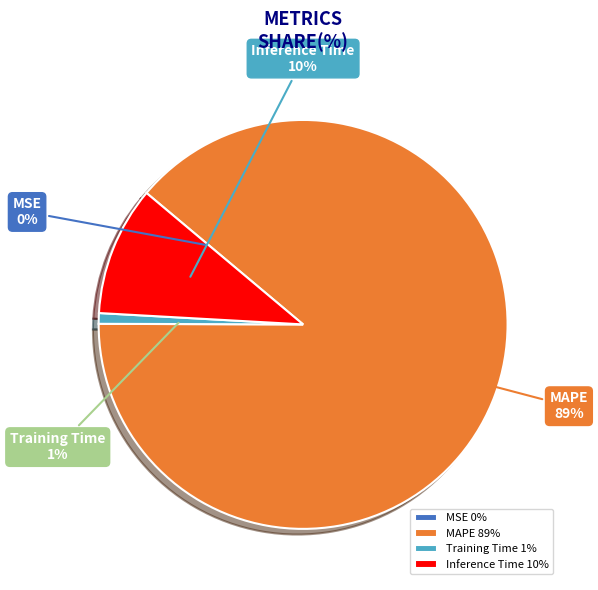

Which has a higher value, Training Time or Inference Time?

Inference Time